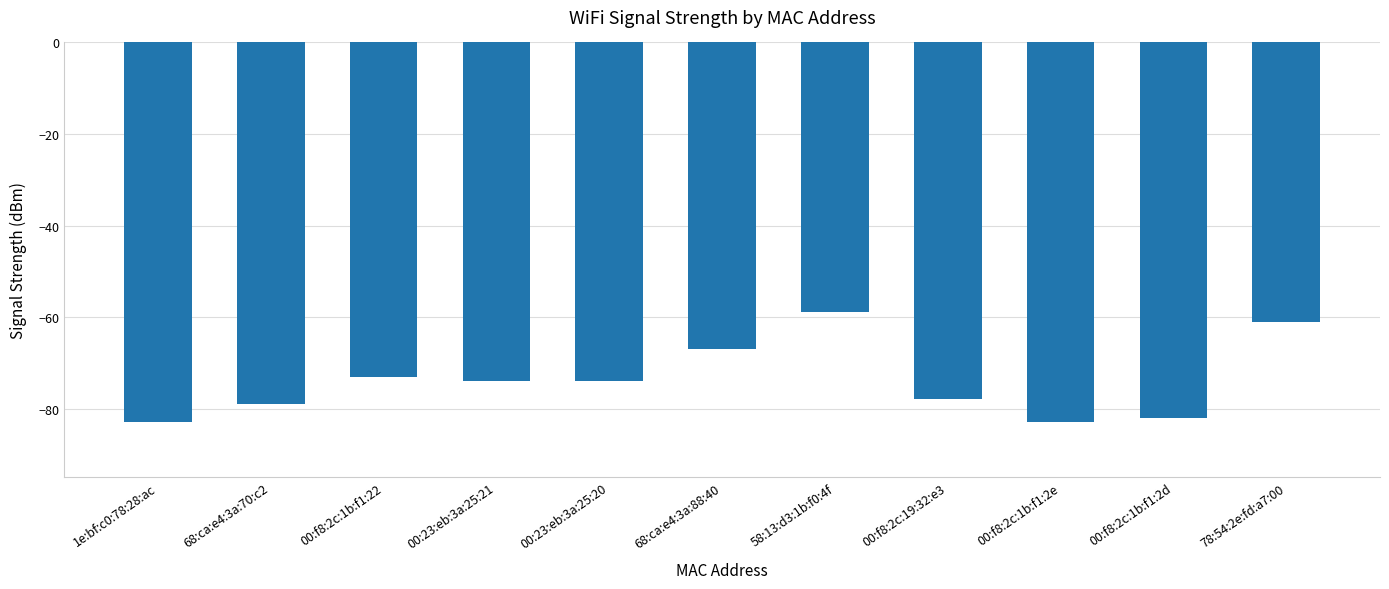

What is the change in value from 00:f8:2c:1b:f1:22 to 00:f8:2c:1b:f1:2d?

-9